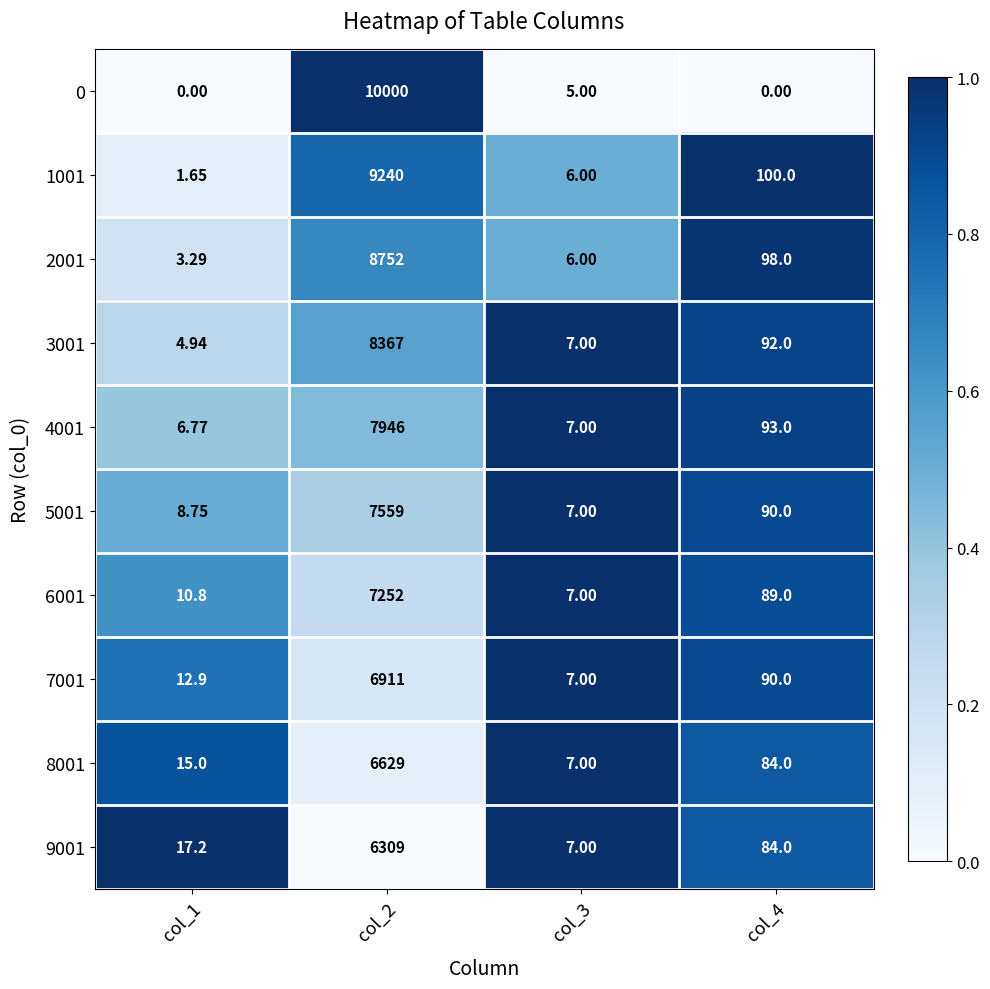

Is the value of 2001 at col_1 greater than the value of 3001 at col_3?

No